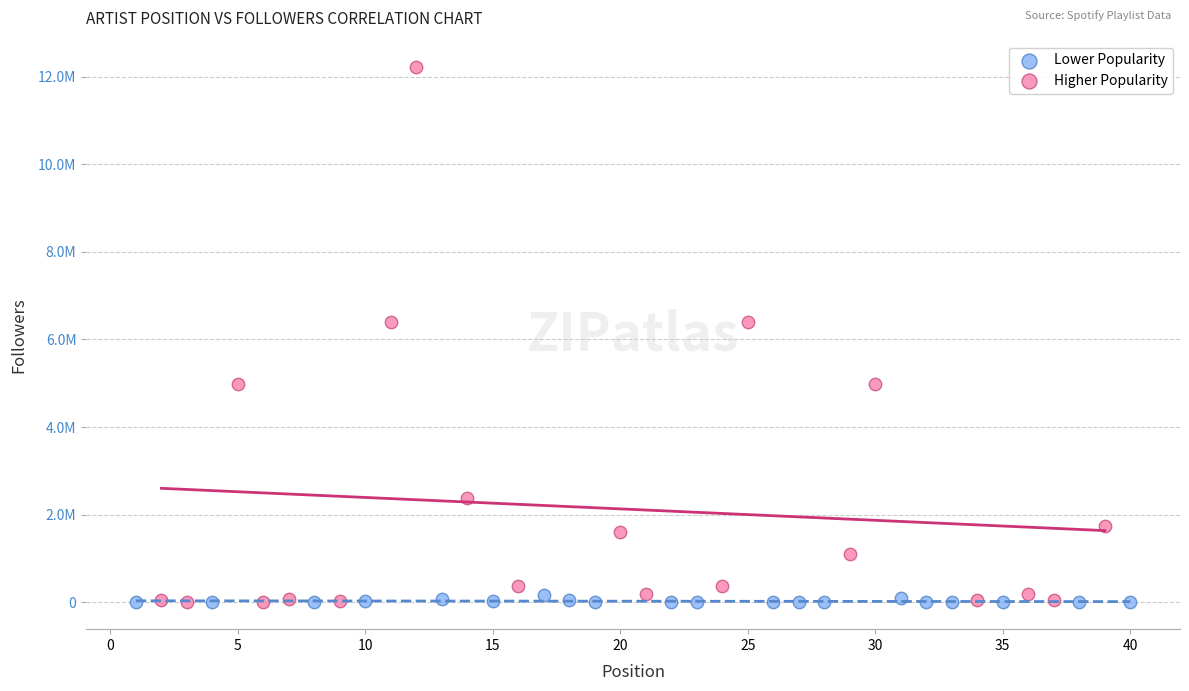

What are all the series names shown in the legend?

Lower Popularity, Higher Popularity